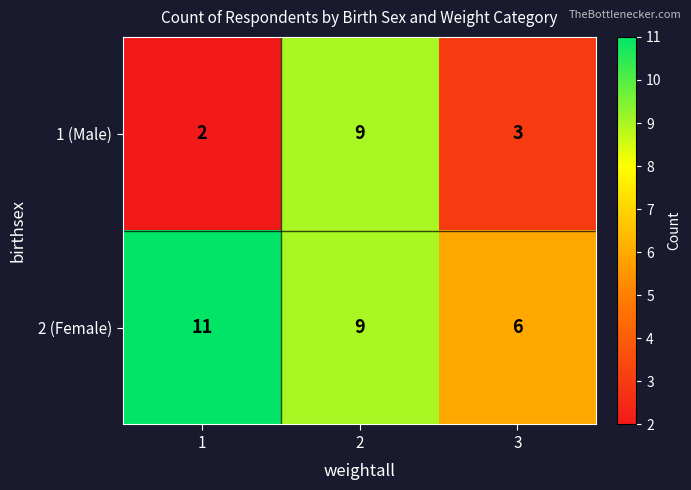

What is the average value of the 1 (Male) series?

5